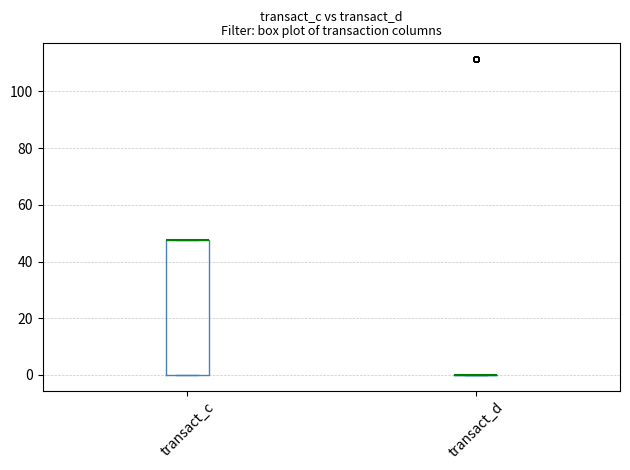

Comparing the boxes themselves (not the whiskers), which one is the tallest?

transact_c